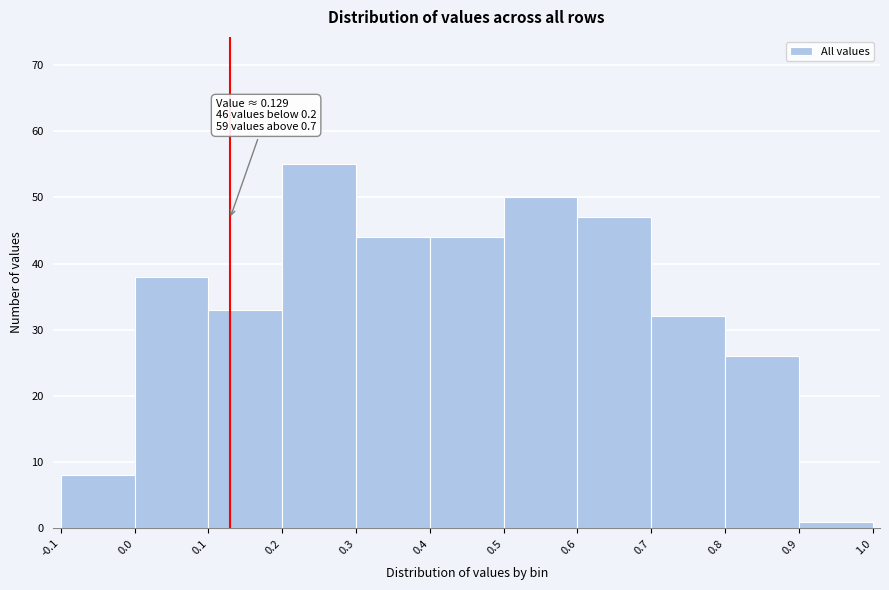

Which range on the x-axis has the tallest bar?

0.2 to 0.3